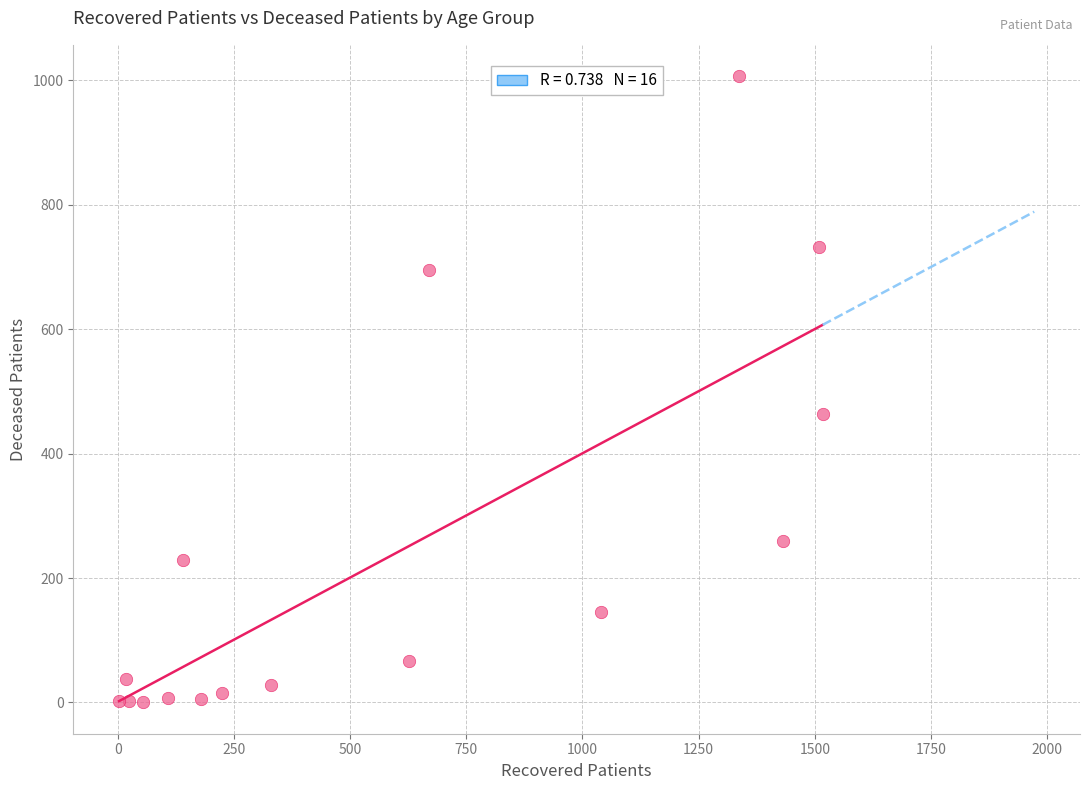

What Y value in the scatter plot is closest to 503?

463